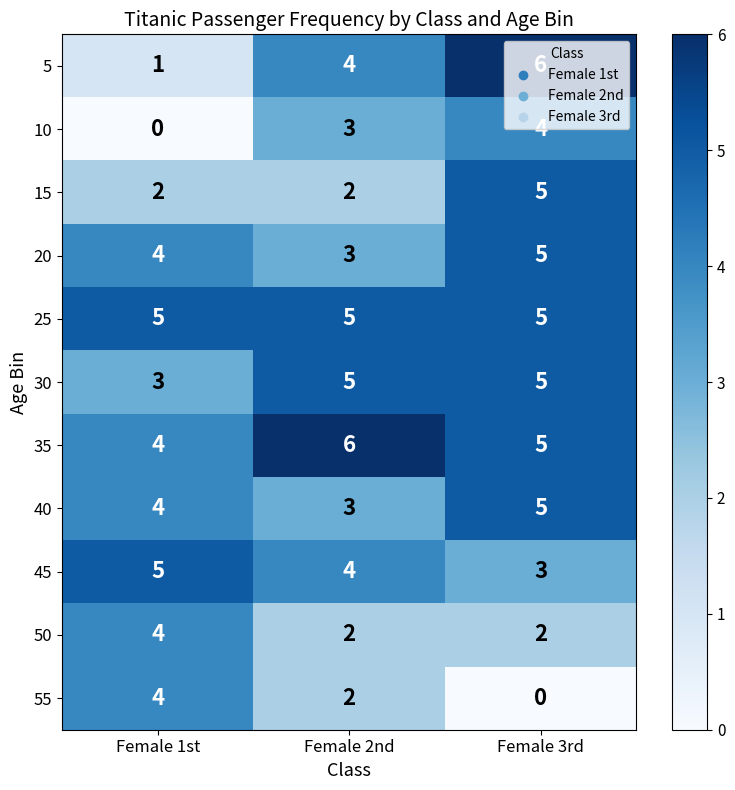

What is the approximate value of 35 at Female 1st?

4